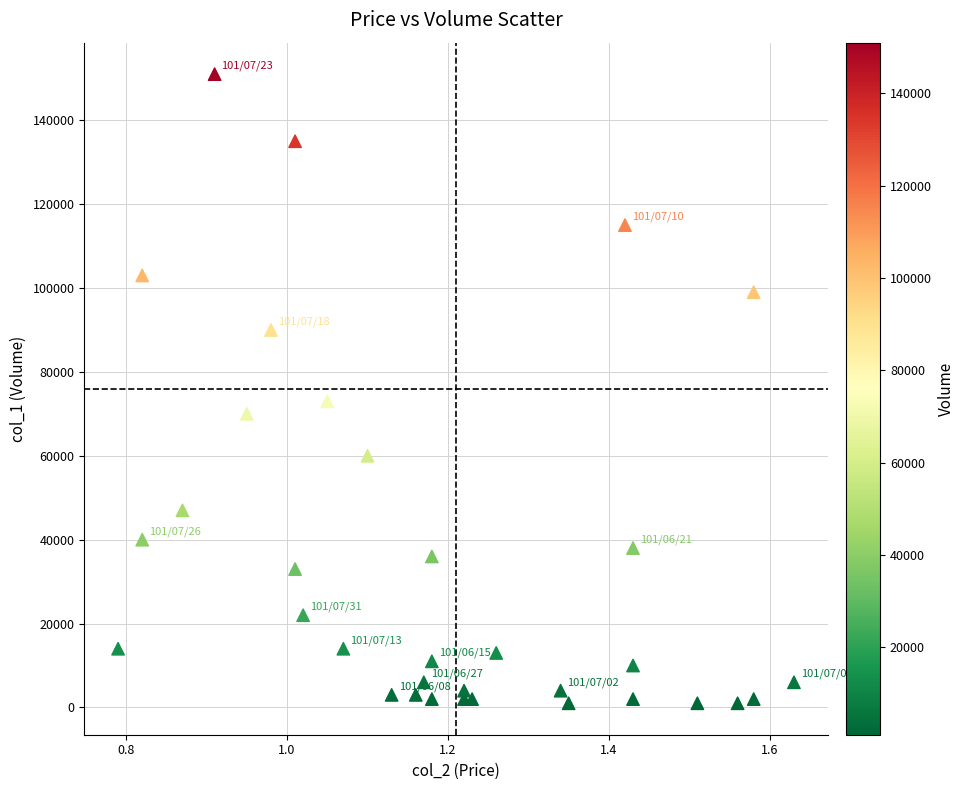

What Y value in the scatter plot is closest to 76000?

73000